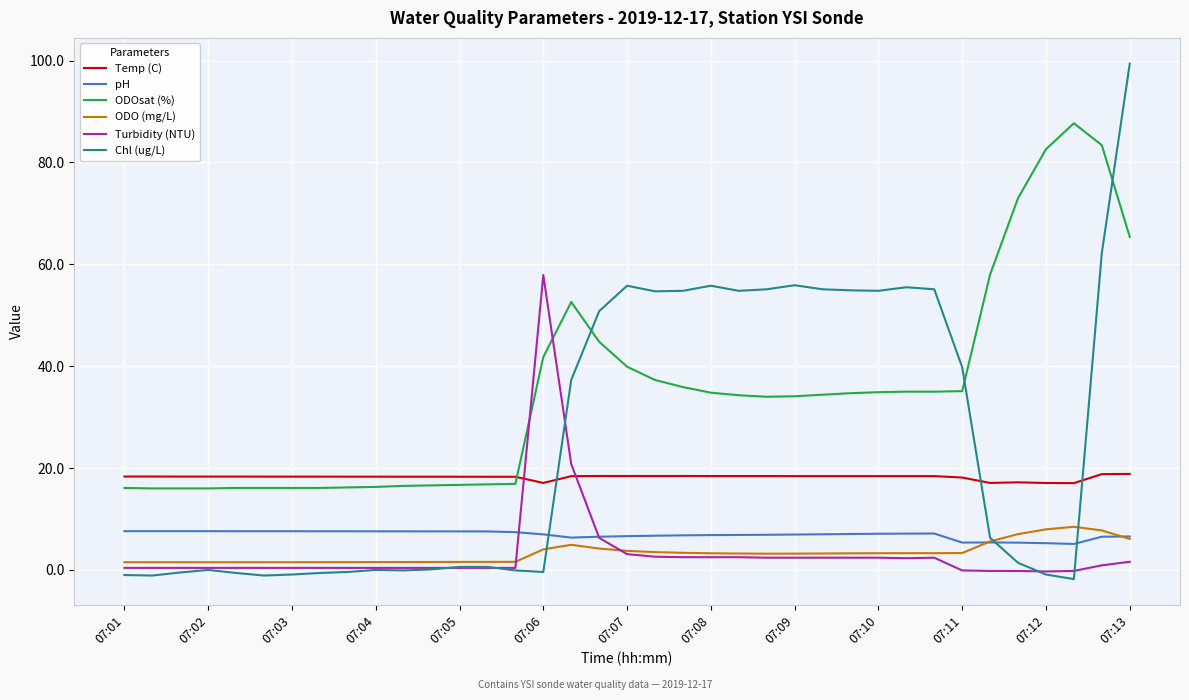

Which series has the largest range (max minus min)?

Chl (ug/L)